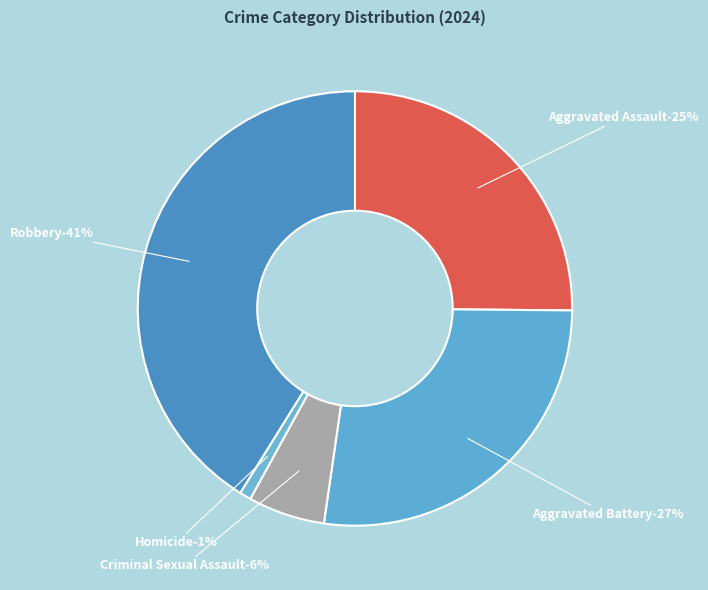

Does Robbery account for over 50% of the chart?

No